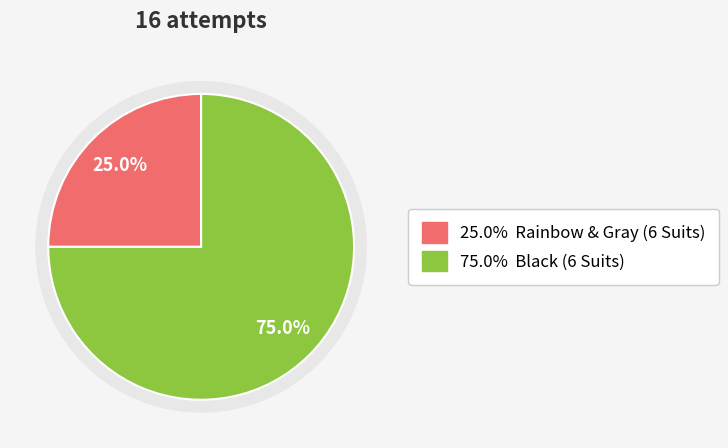

How many slices are in this pie chart?

2